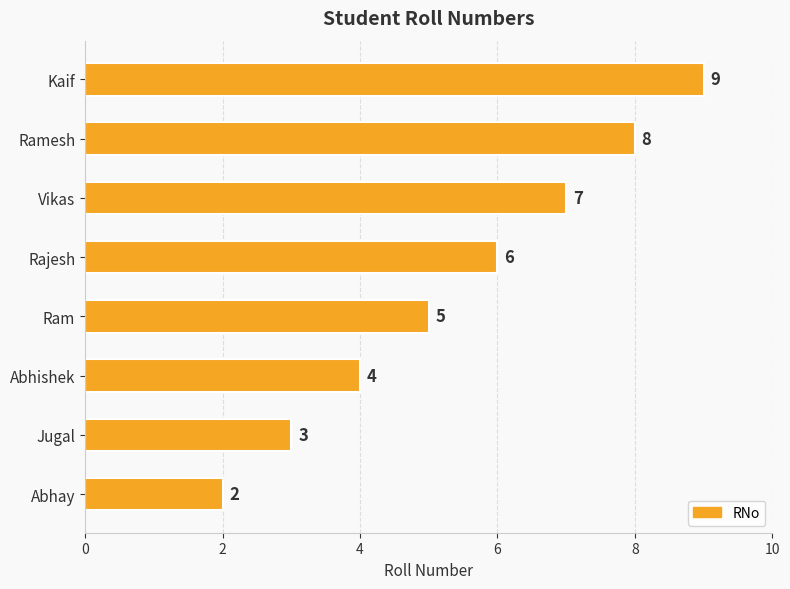

How many values are between 4 and 8?

5